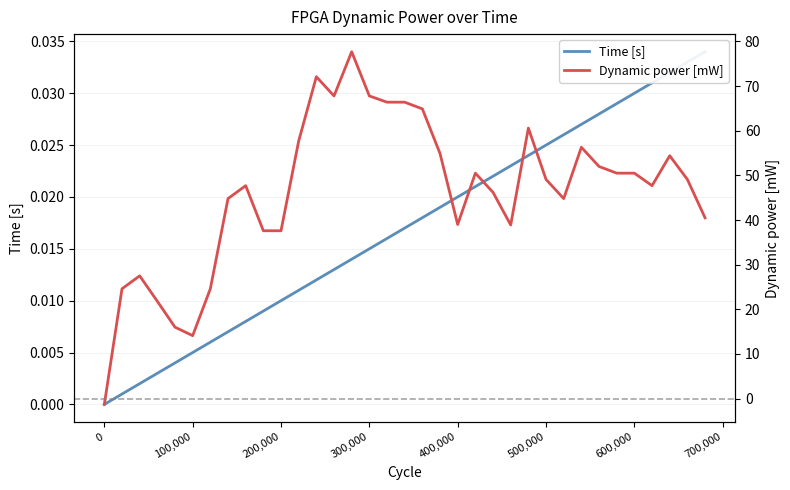

The value of Time [s] at 100,000 is 0.0. True or false?

True